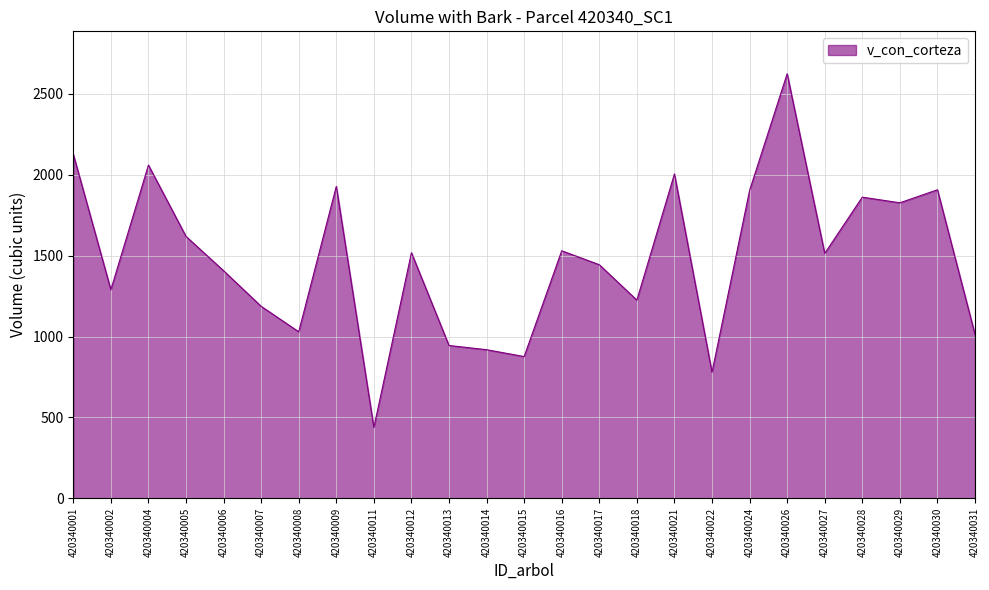

What is the greatest value displayed?

2624.1